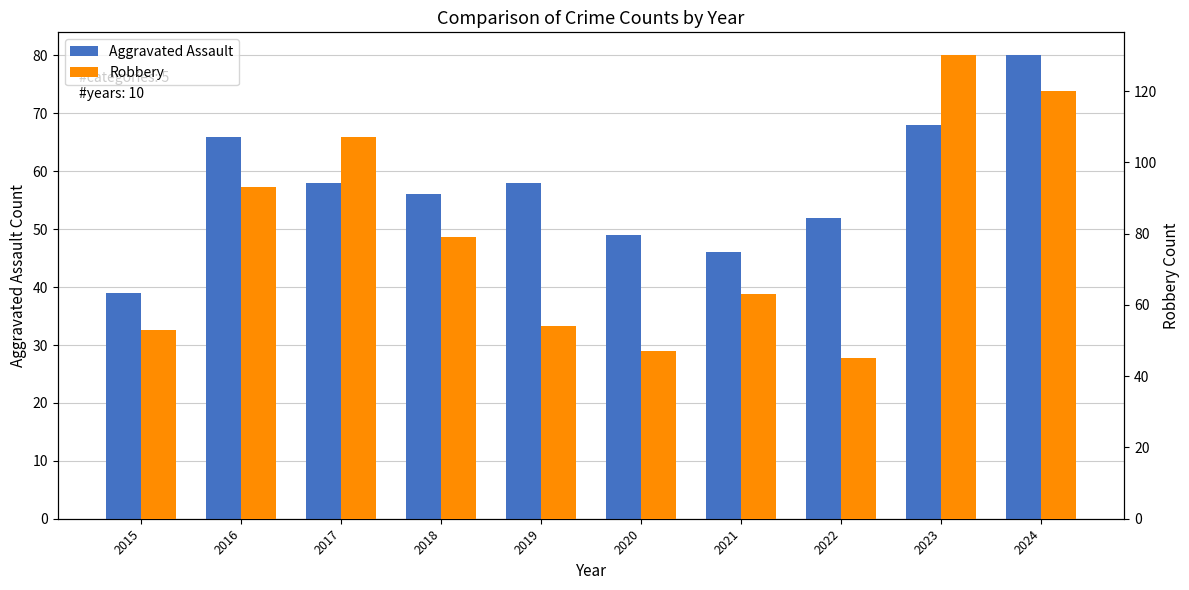

How many data points in Robbery are less than 79?

5